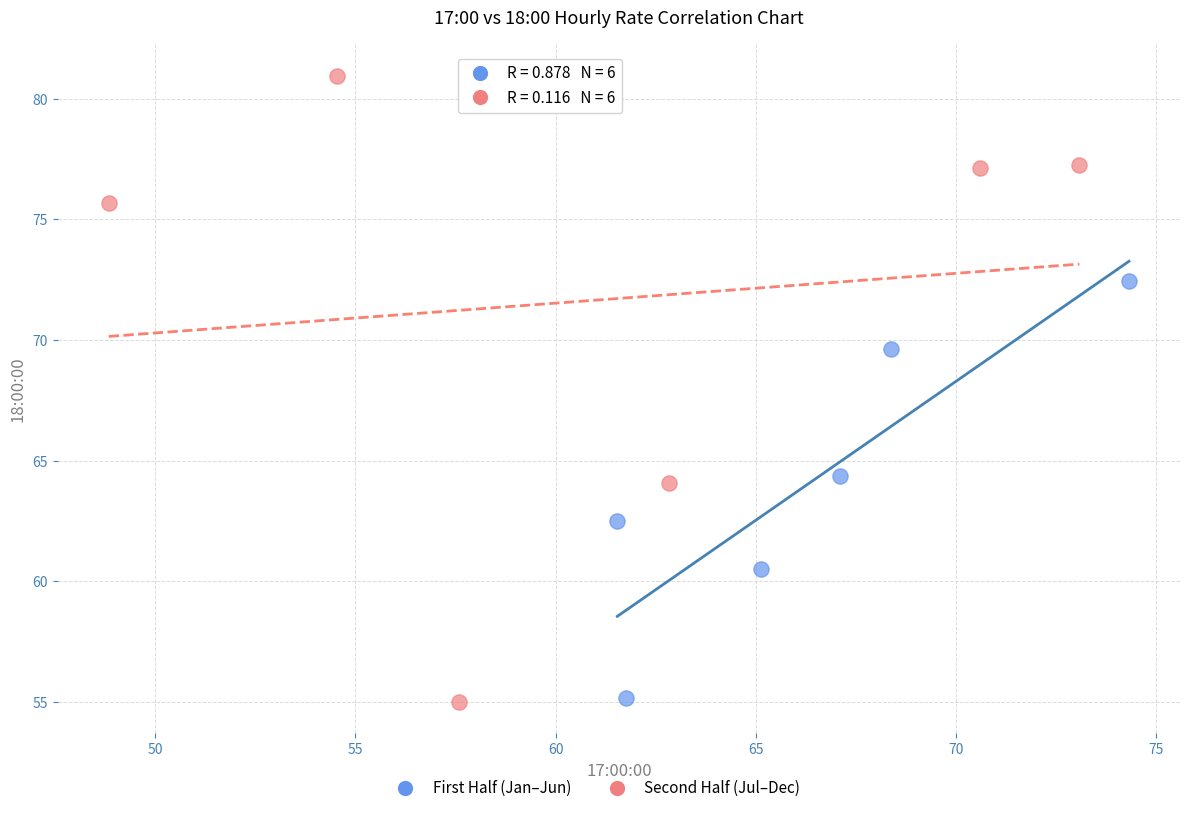

Which series has the widest spread of Y values?

Second Half (Jul–Dec)